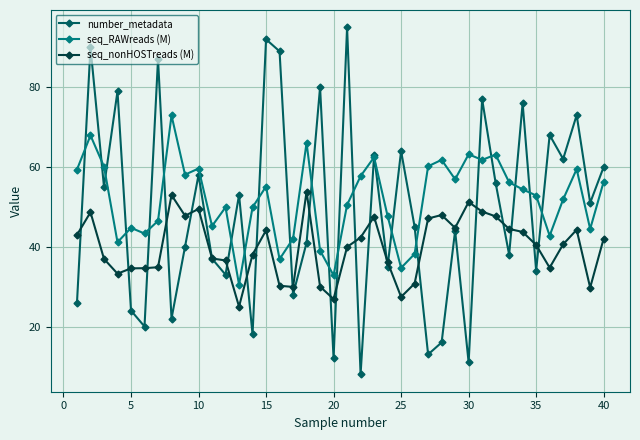

Rank the series by their average value, from lowest to highest.

seq_nonHOSTreads (M), number_metadata, seq_RAWreads (M)